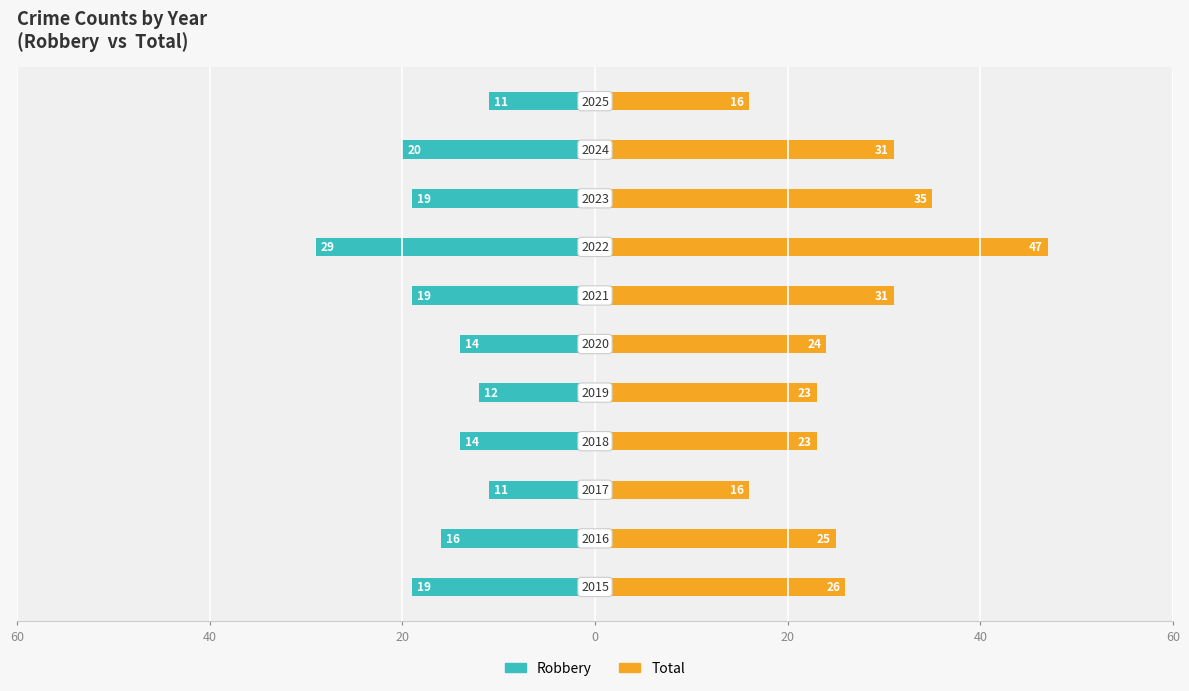

How many groups of bars are there?

11